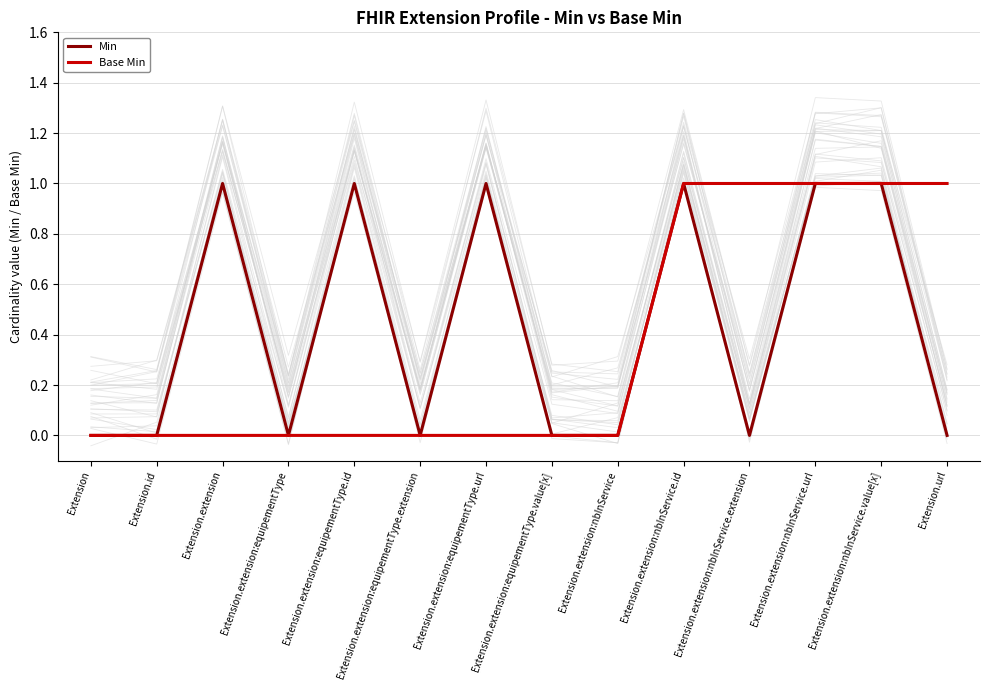

What position from the right is Extension.extension:equipementType?

11